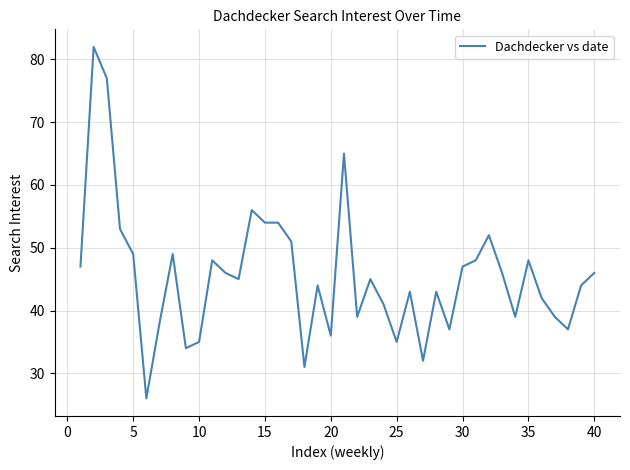

What is the minimum value shown in the chart?

26